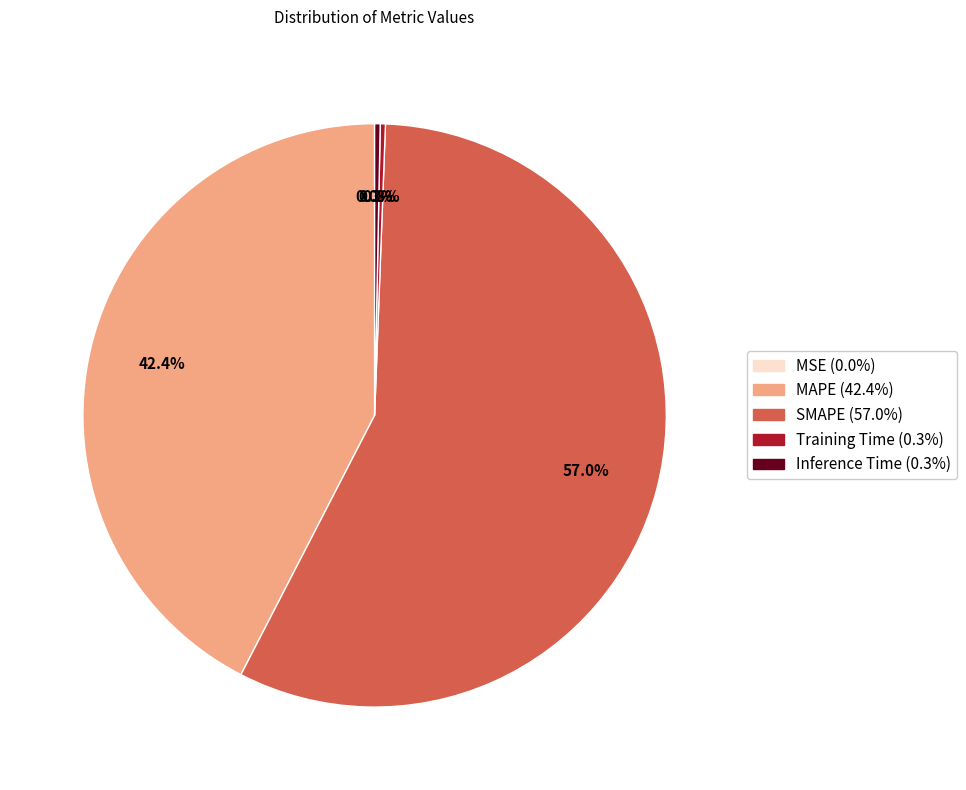

Between SMAPE and Inference Time, which is larger?

SMAPE